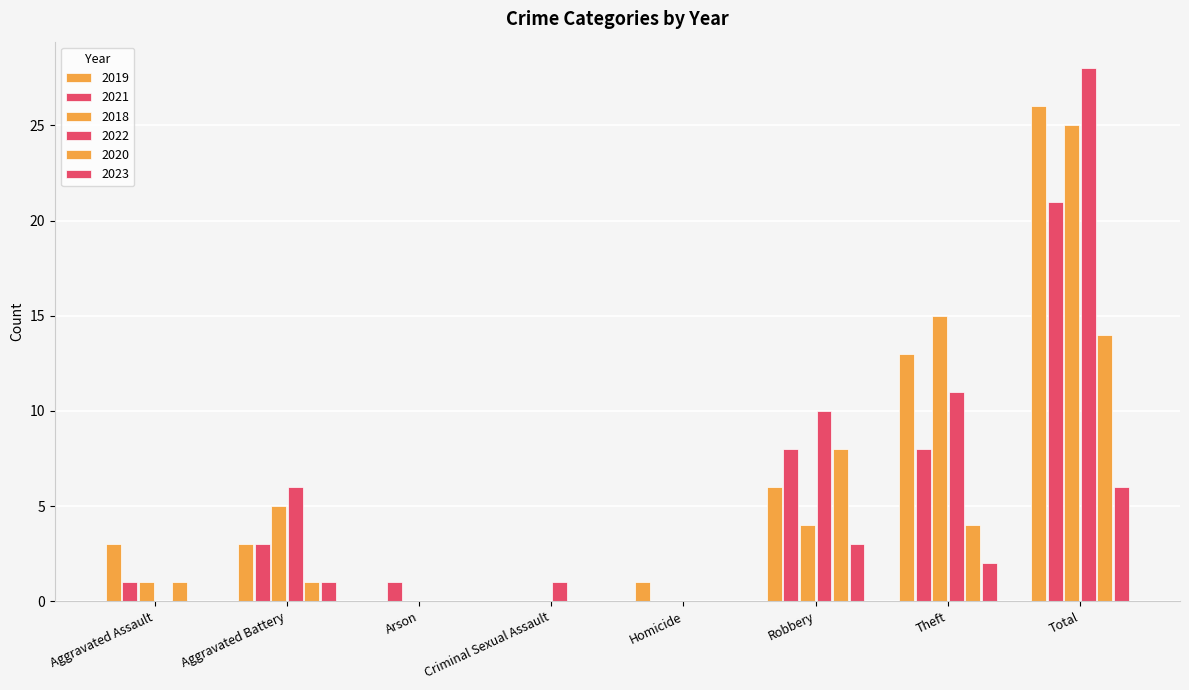

Which category has the highest value across all series?

Total